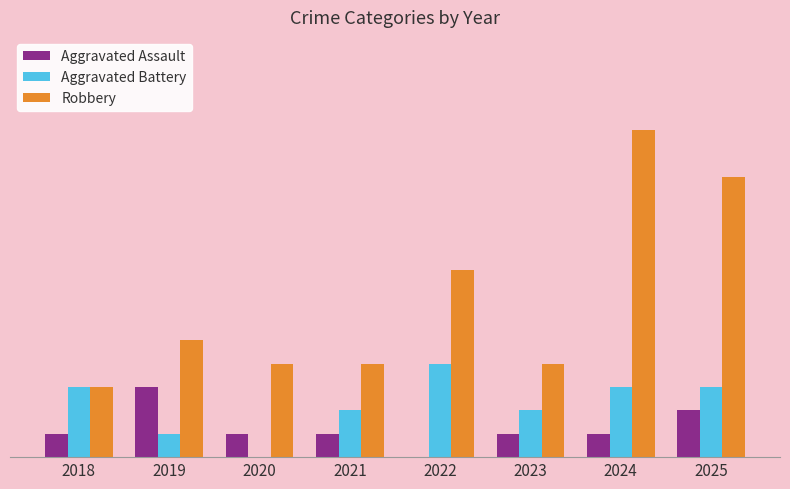

The Robbery series shows 7 at 2019. True or false?

False